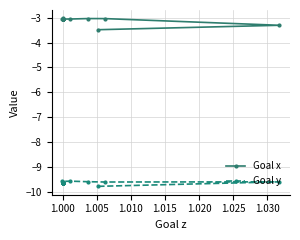

True or false: Goal y has a value of -2.5 at 1.000.

False